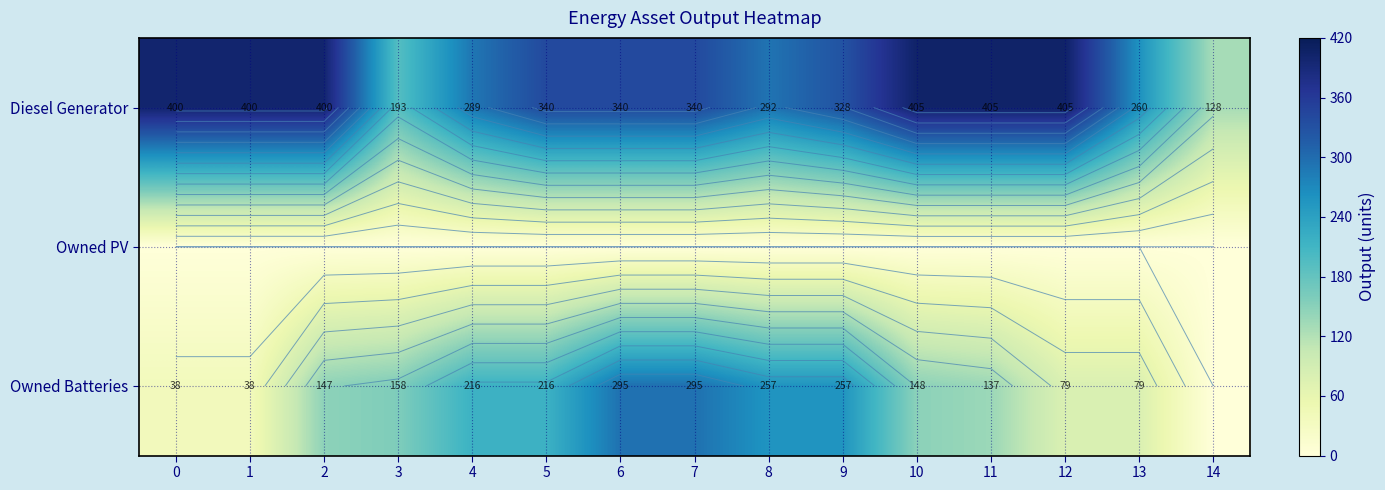

Between 10 and 13, which series saw the biggest shift?

Diesel Generator